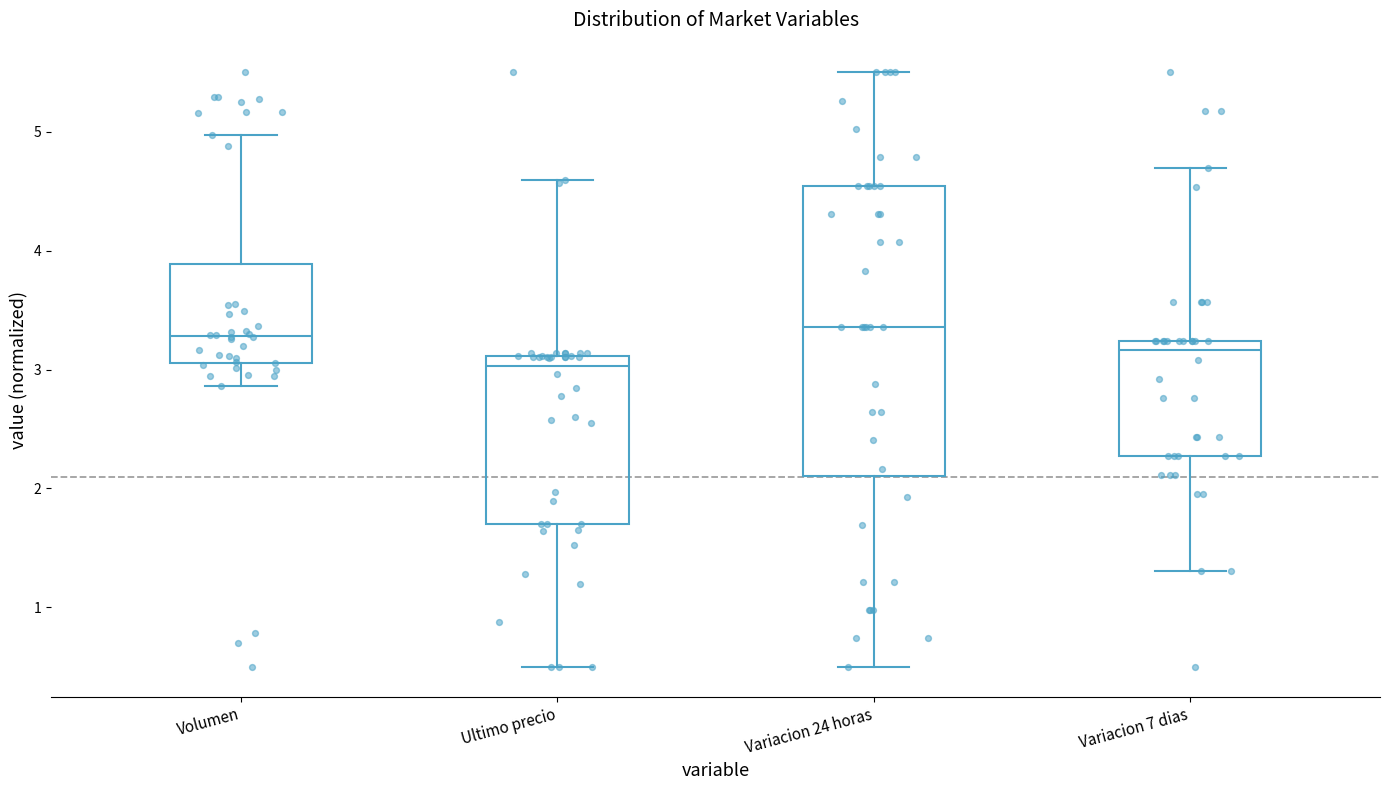

Which box has the lowest median line?

Ultimo precio